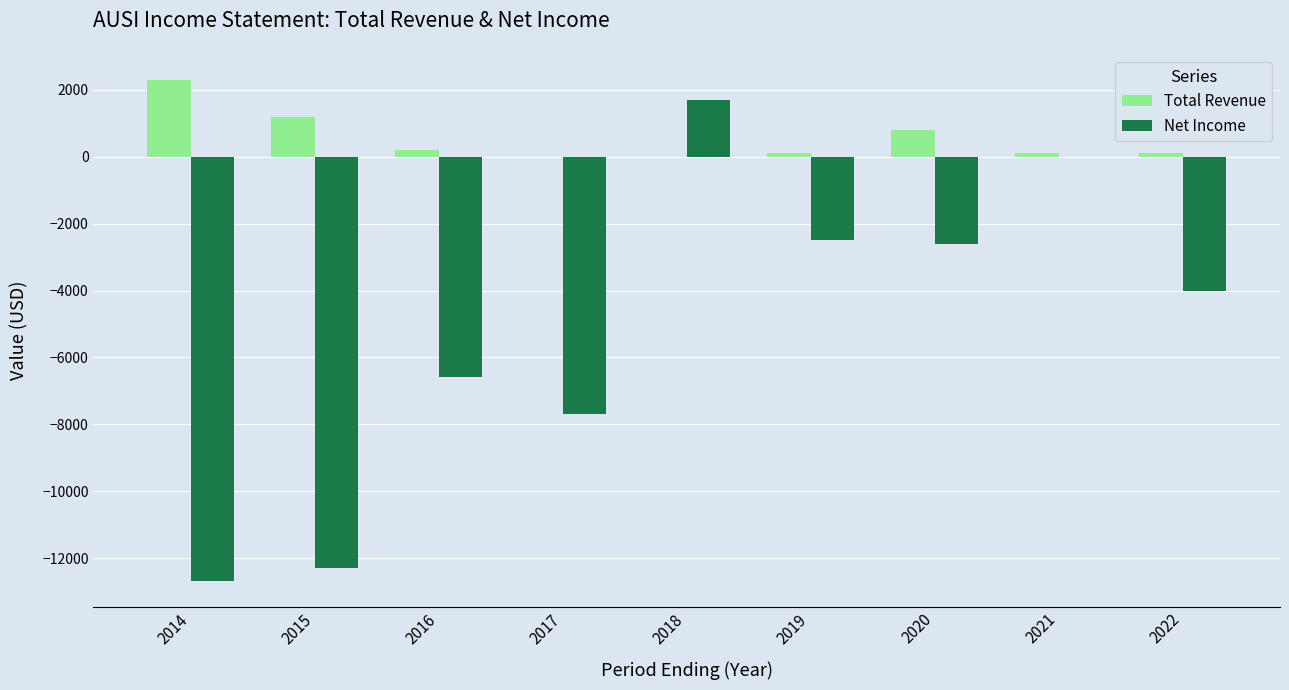

What are all the series names shown in the legend?

Total Revenue, Net Income